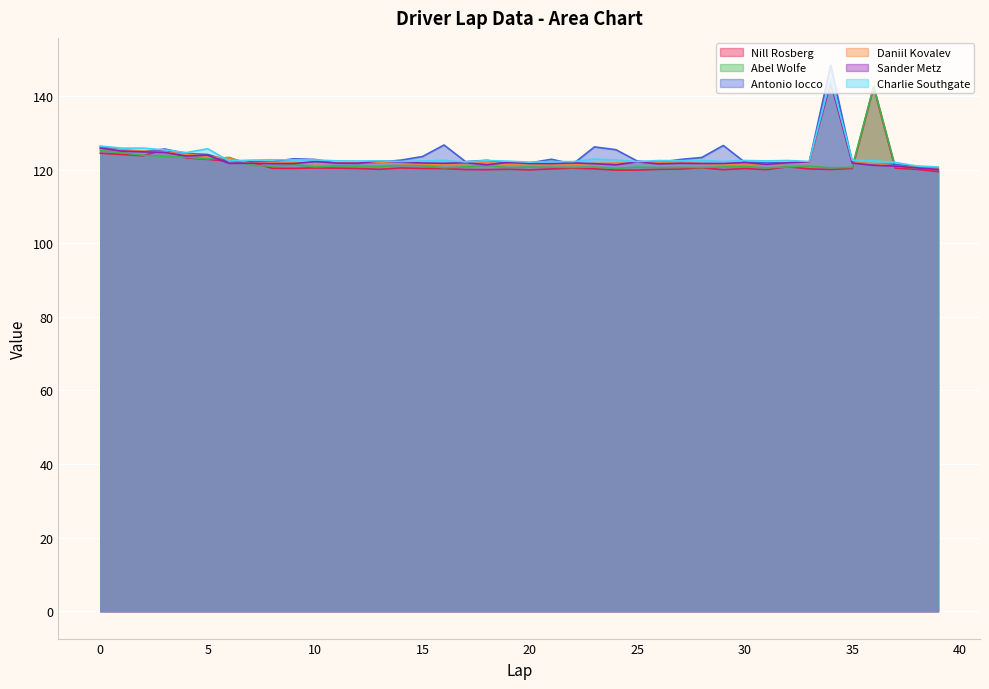

What are all the series names shown in the legend?

Nill Rosberg, Abel Wolfe, Antonio Iocco, Daniil Kovalev, Sander Metz, Charlie Southgate